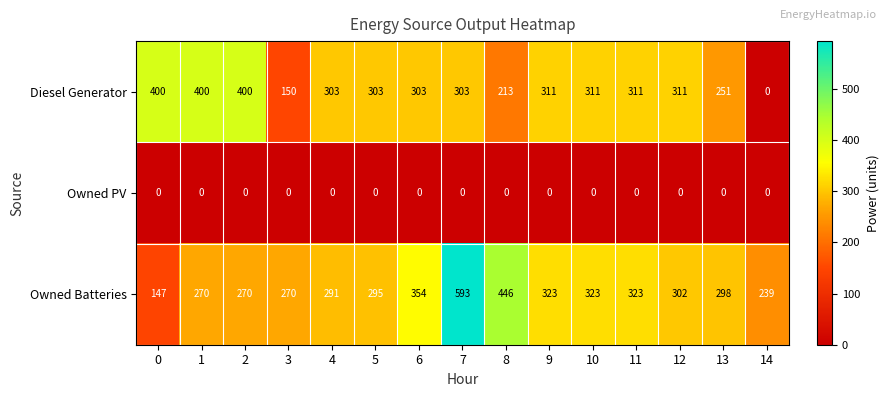

True or false: Diesel Generator has a value of 42 at 3.

False